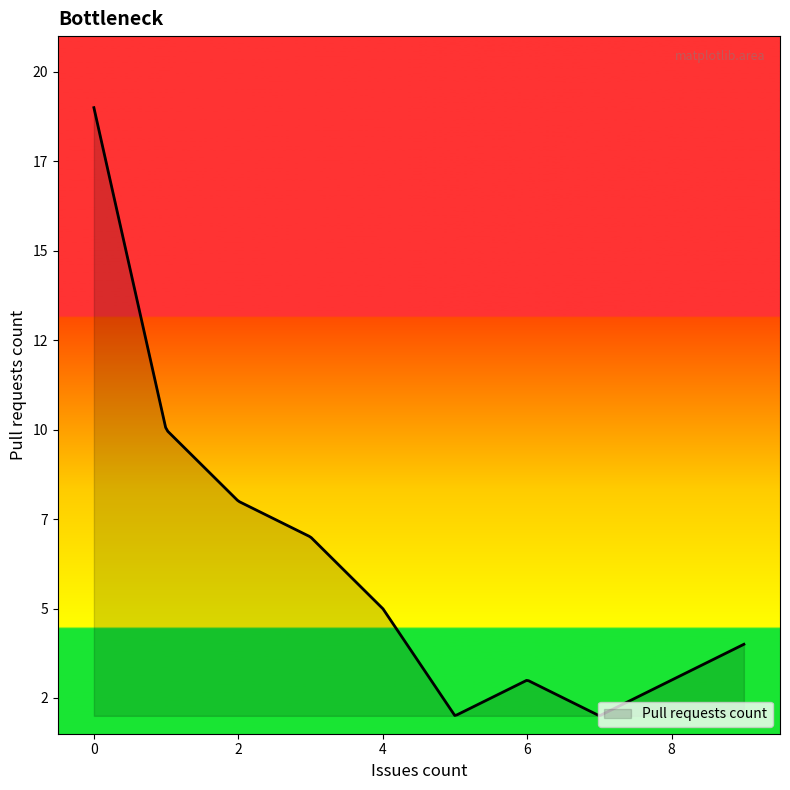

Does the chart have visible grid lines?

No